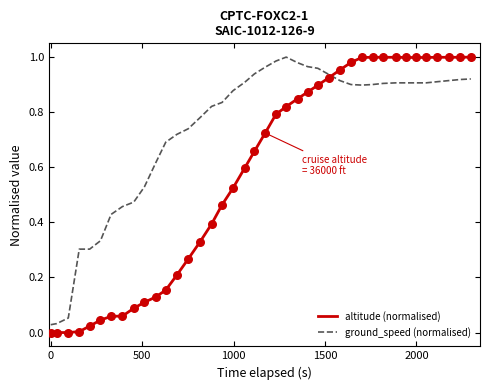

Which series has the largest total across all categories?

ground_speed (normalised)